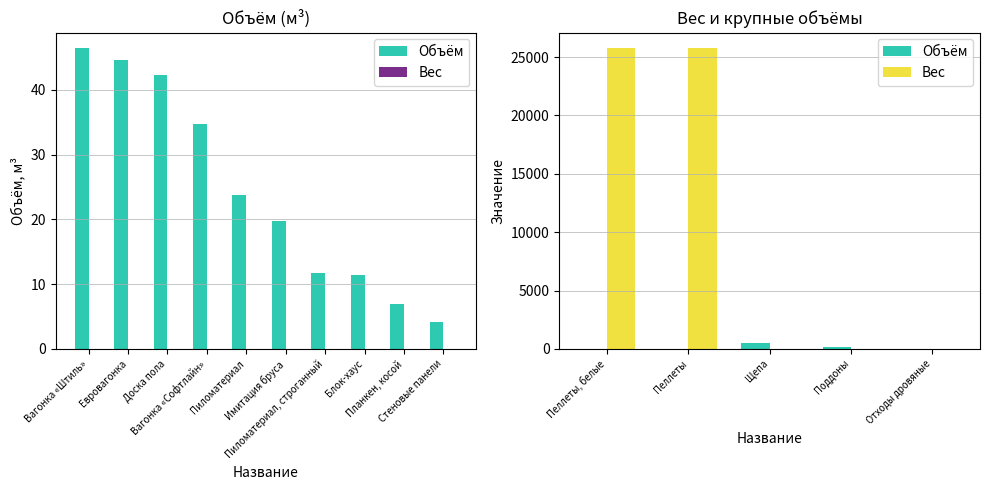

At which category is the sum across all series the highest?

Пеллеты, белые